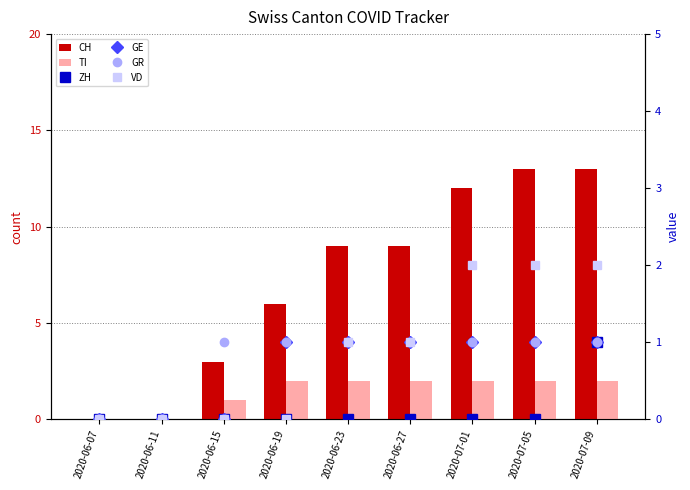

How many GR values are between 1 and 2?

7